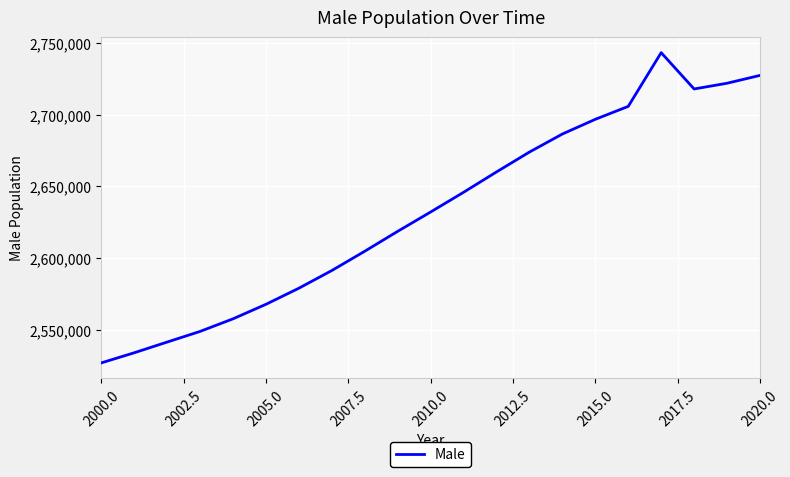

How many interior local peaks (higher than both neighbors) does the data have?

1